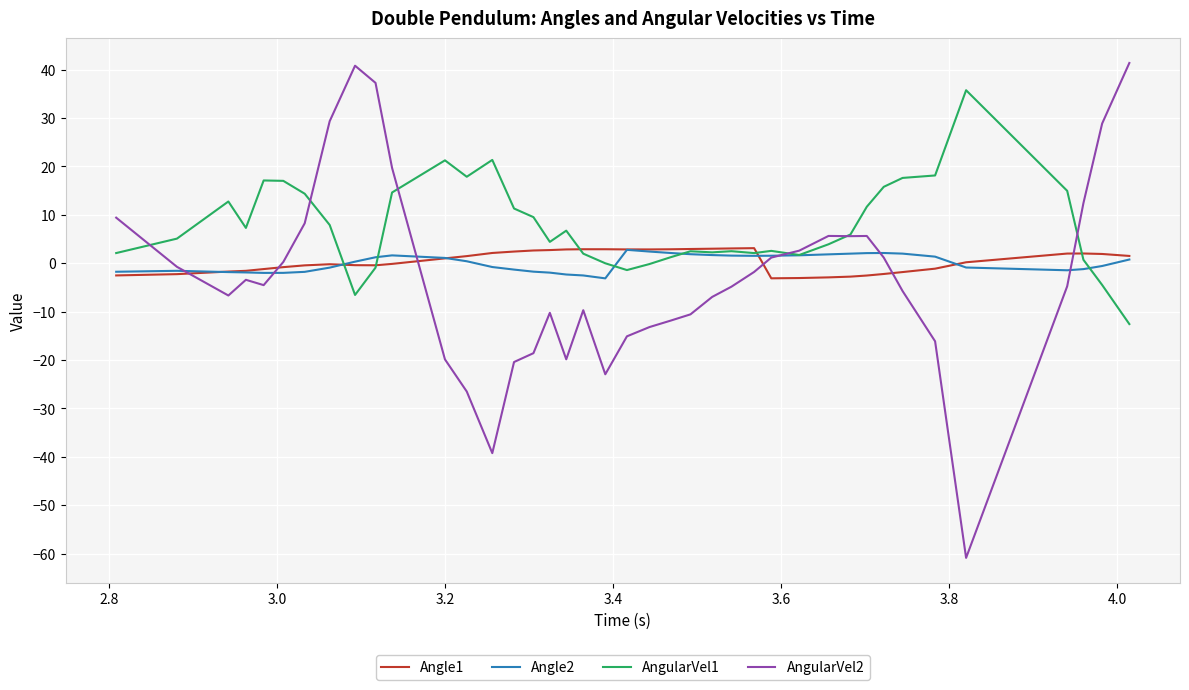

How many distinct data groups are displayed?

4